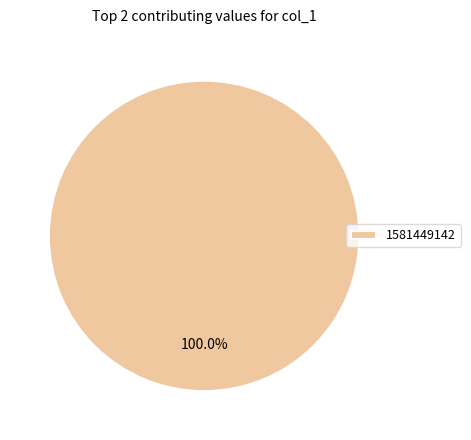

What percentage is the 1581449142 slice, to the nearest percent?

100%